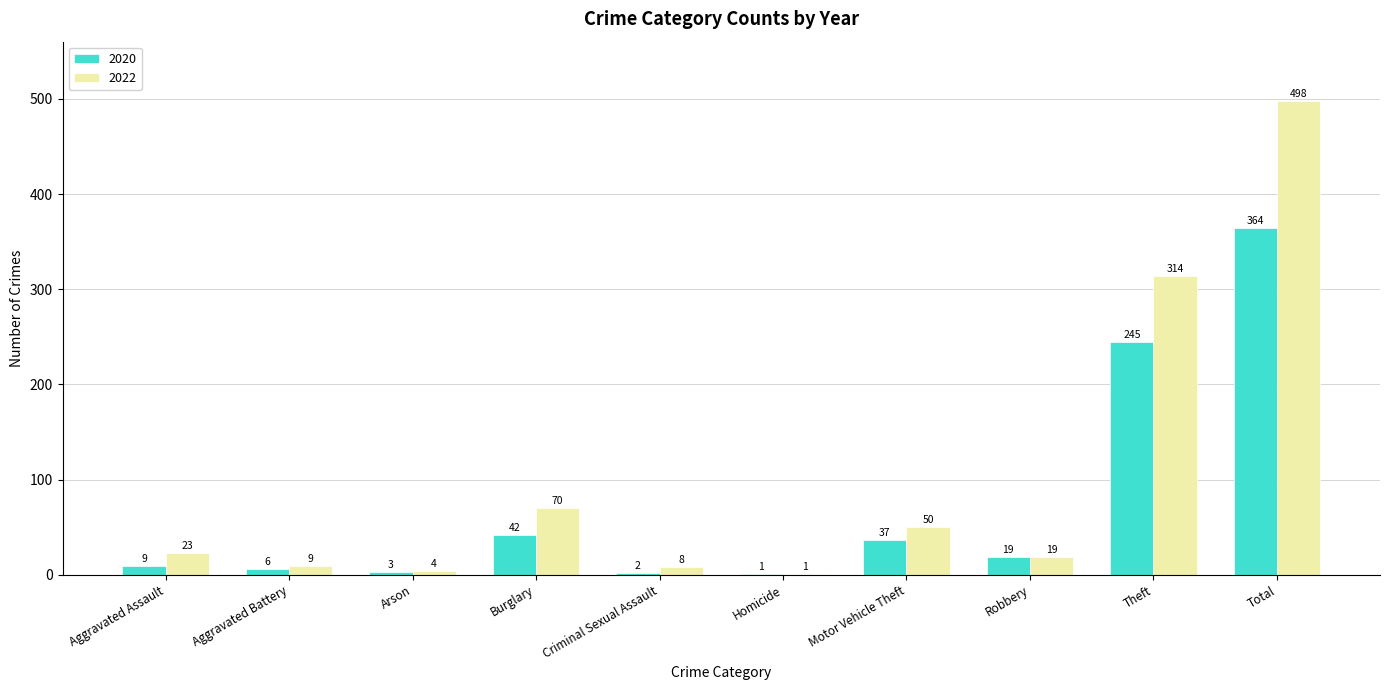

The value of 2020 at Robbery is 19. True or false?

True